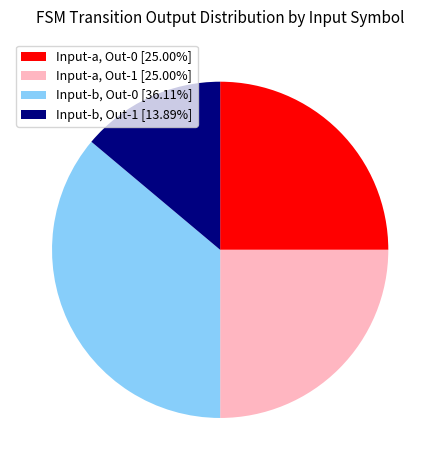

Is there a majority slice in this chart?

No